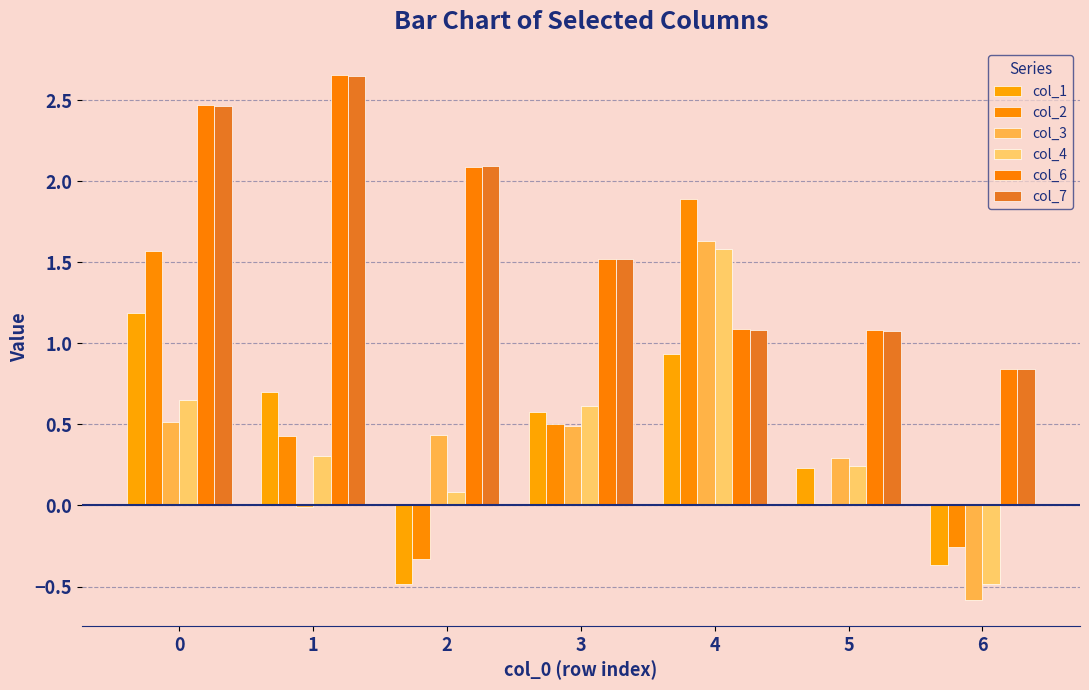

How many distinct data groups are displayed?

6